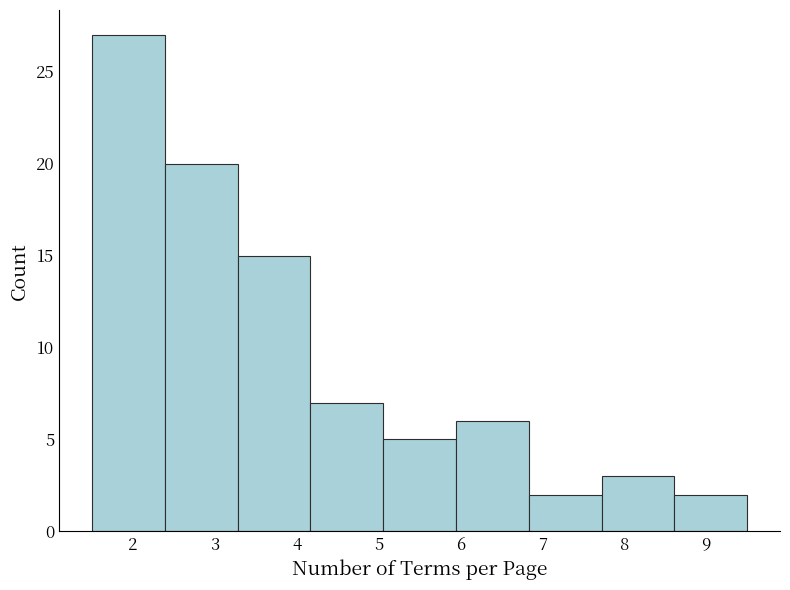

How tall is the bar that spans 1.5 to 2.4 on the x-axis? Neither the bar edges nor the heights are printed on the chart, so give them approximately, as read against the axes.

27